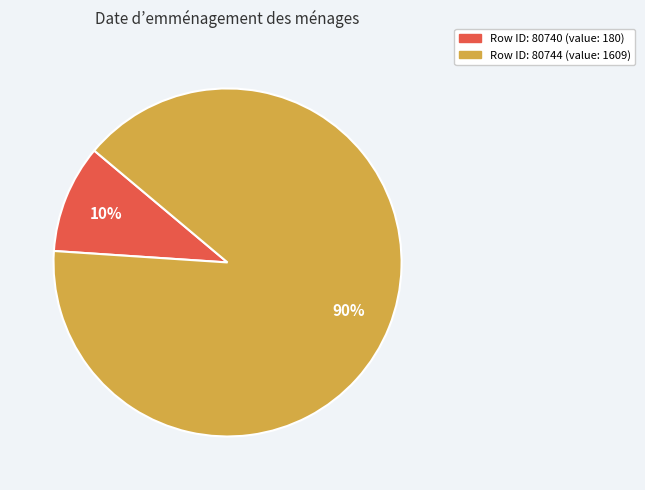

To the nearest percent, what is the average slice percentage?

50%